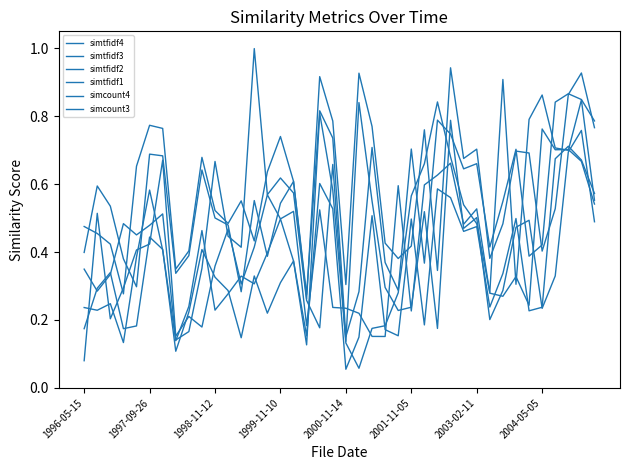

How many lines are shown in the chart?

6